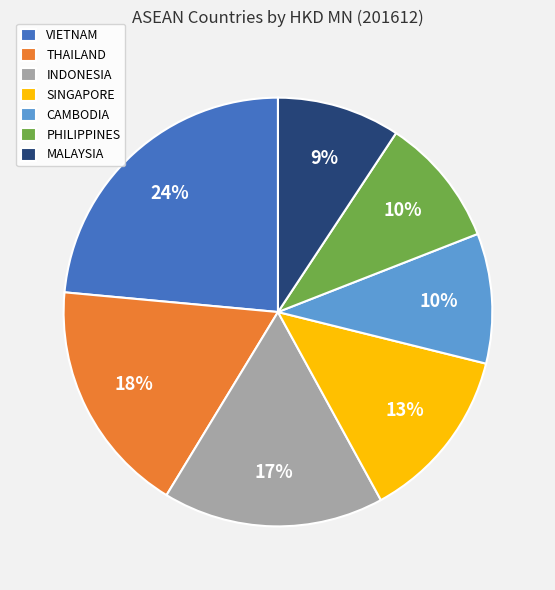

What is the largest slice in the pie chart?

VIETNAM